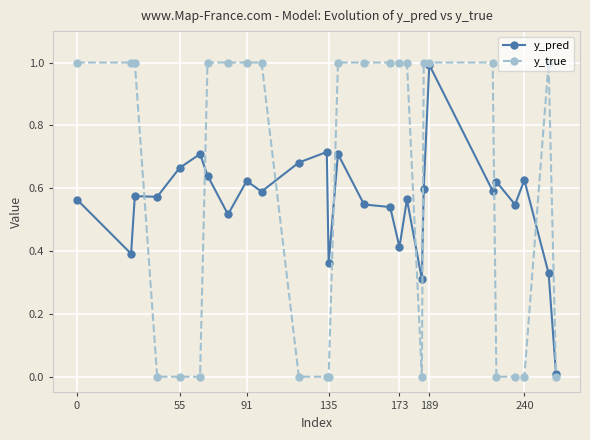

How many interior local peaks does the y_pred series have?

9